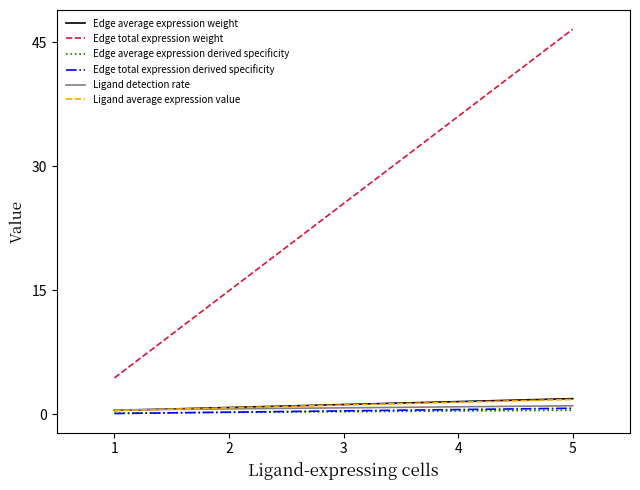

What is the value of the Ligand average expression value point at the 1st from the left?

0.4